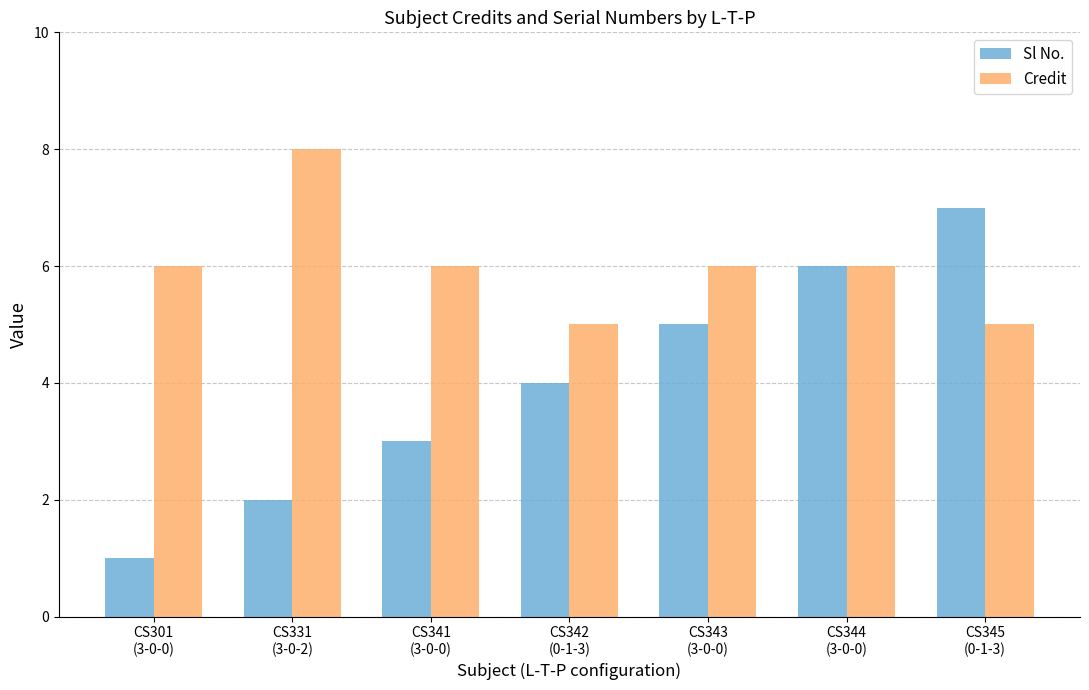

What is the minimum value for Credit?

5